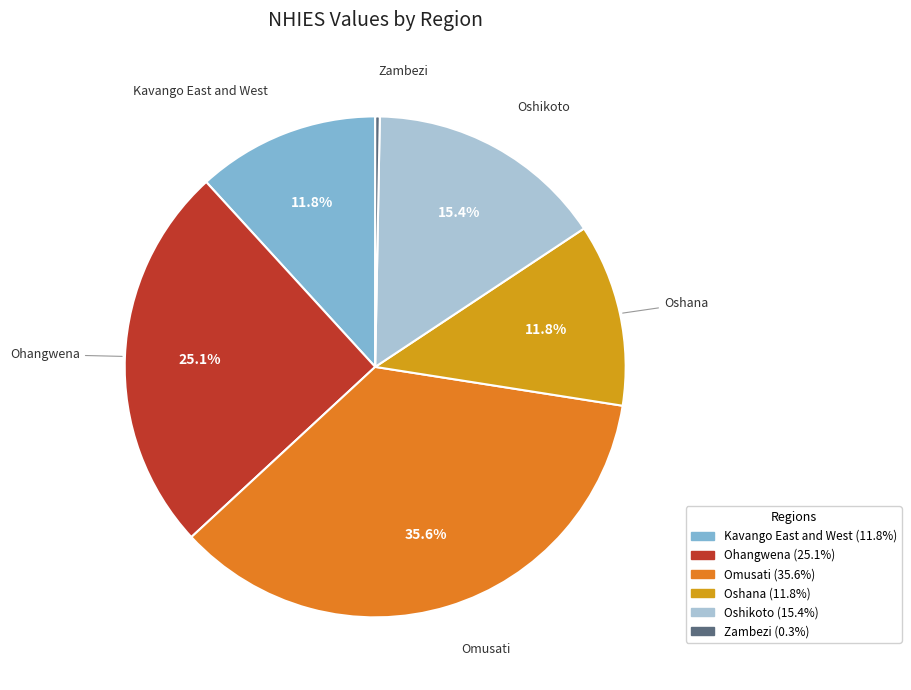

Which slice is the smallest?

Zambezi